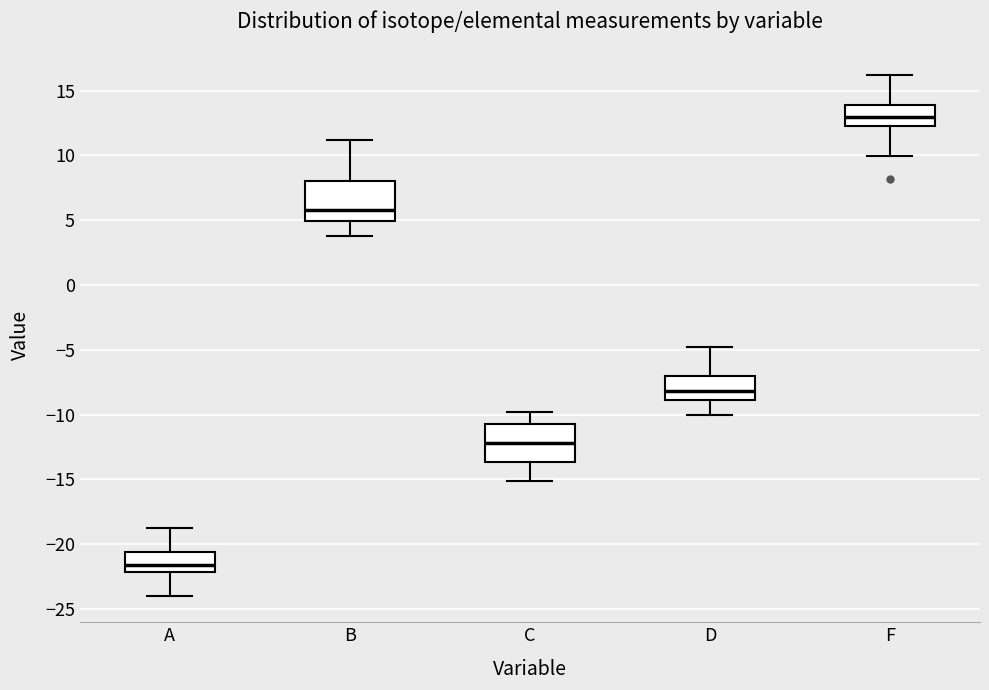

Where does the median line of the box for D sit on the y-axis? The values are not printed on the chart, so give them approximately, as read against the axis.

-8.0